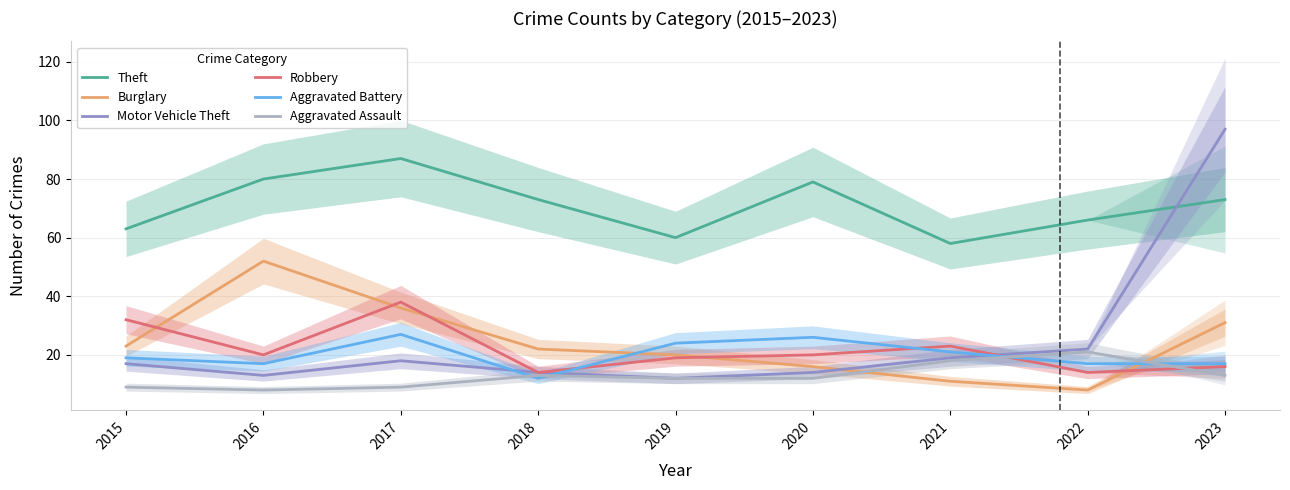

Which series has the largest total across all categories?

Theft